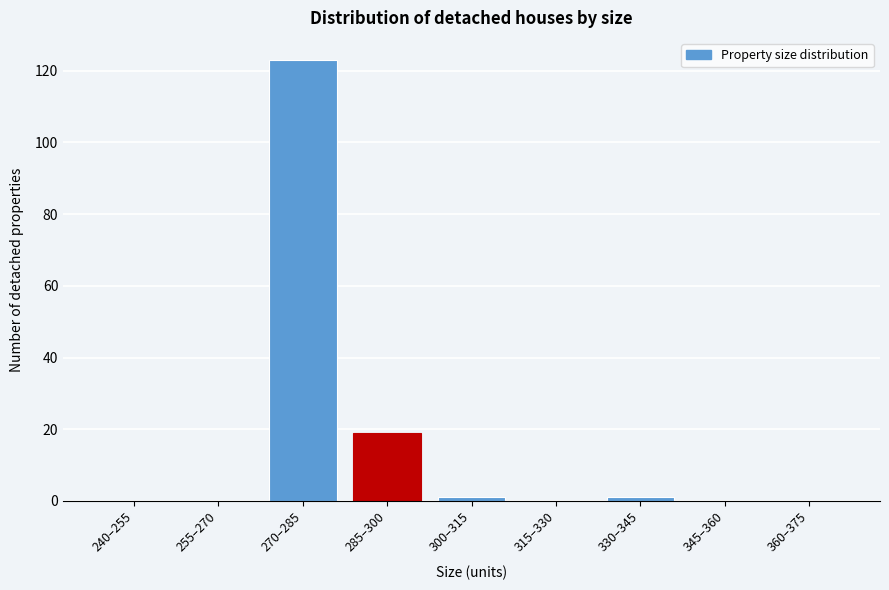

Reading right to left, list all the values displayed in this chart.

360–375=0	345–360=0	330–345=1	315–330=0	300–315=1	285–300=19	270–285=123	255–270=0	240–255=0